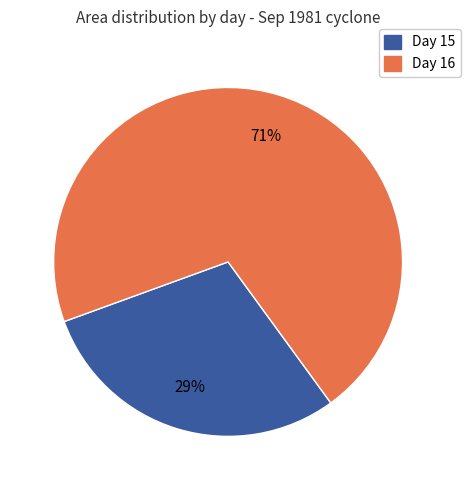

Approximately how many times larger is the value at Day 16 compared to Day 15?

2.4